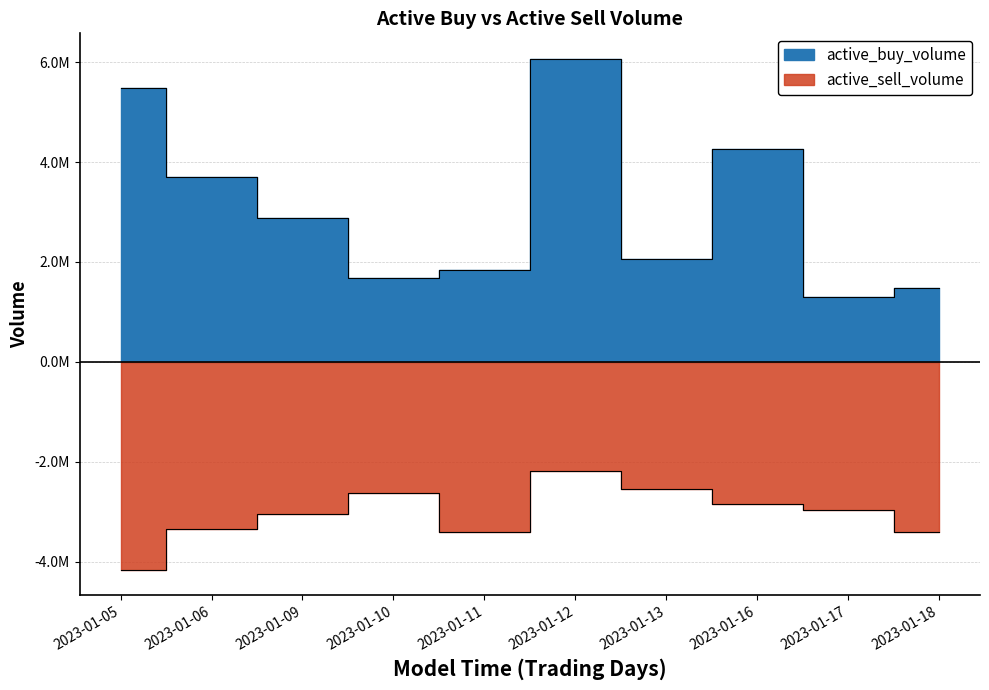

The active_sell_volume series shows -3342301 at 2023-01-06. True or false?

True